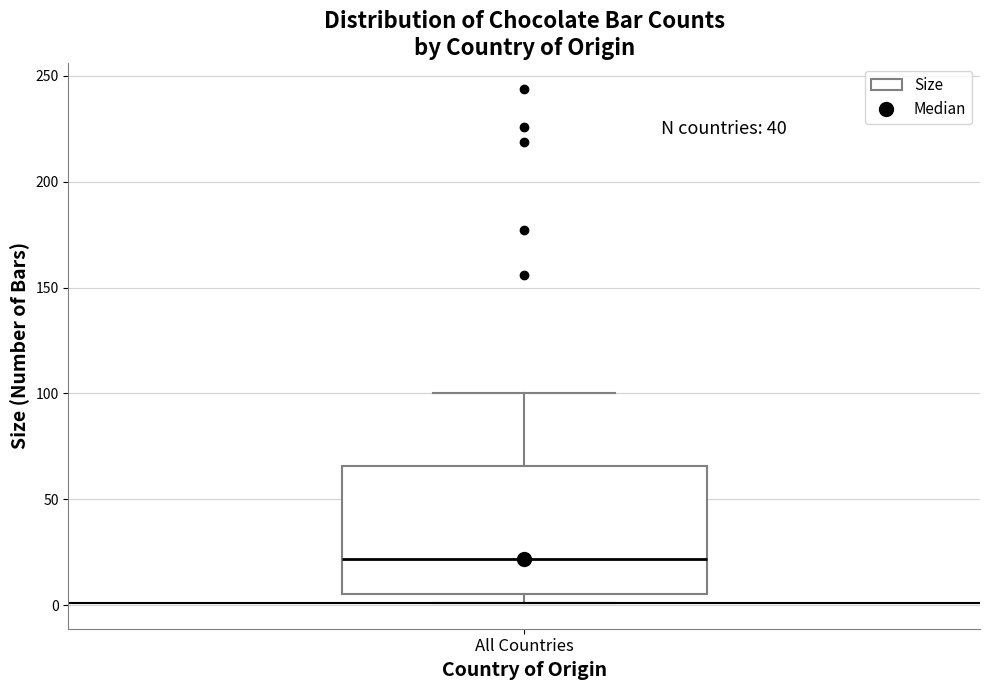

Transcribe this box plot: give where the median line is, the range the box spans, and where the two whiskers end, as read against the y-axis. The values are not printed on the chart, so give them approximately, as read against the axis.

median 20, box 5 to 65, whiskers 0 to 100